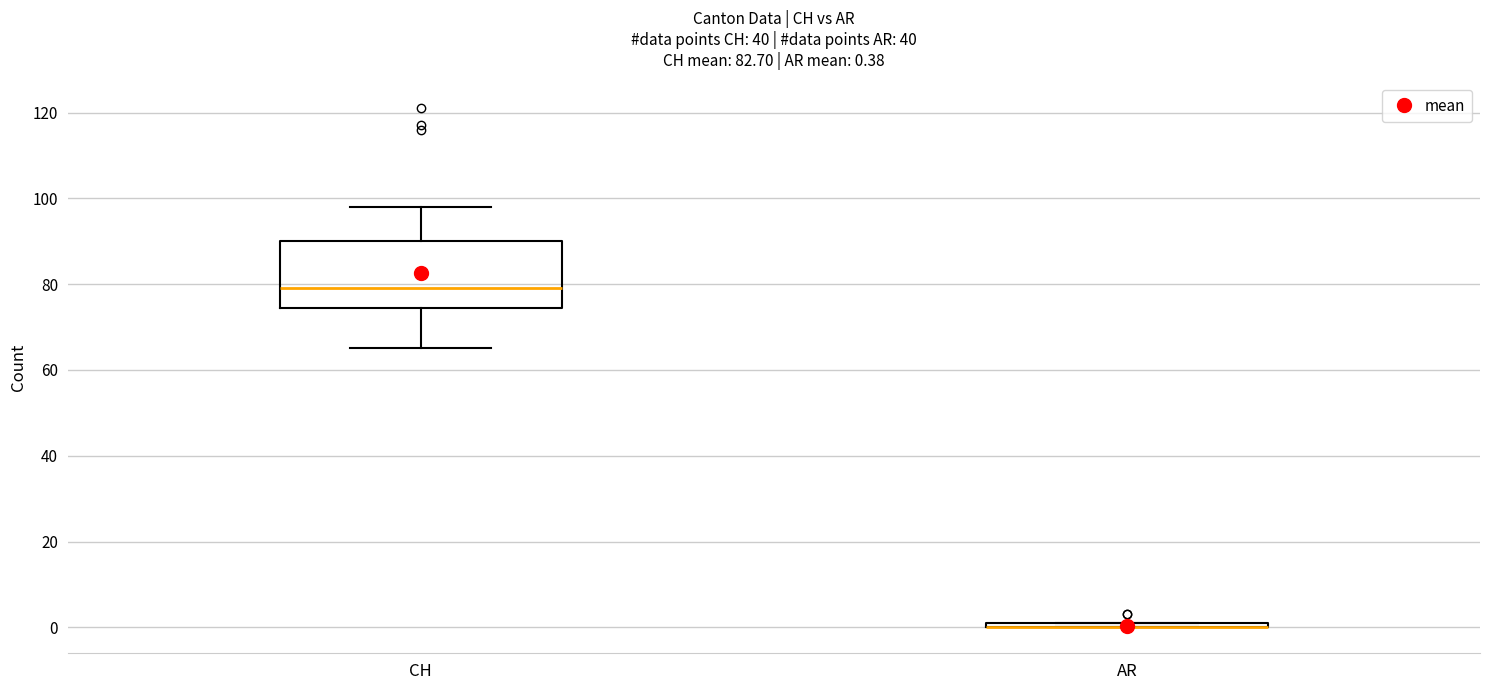

Which box is the tallest, from its lower edge to its upper edge?

CH